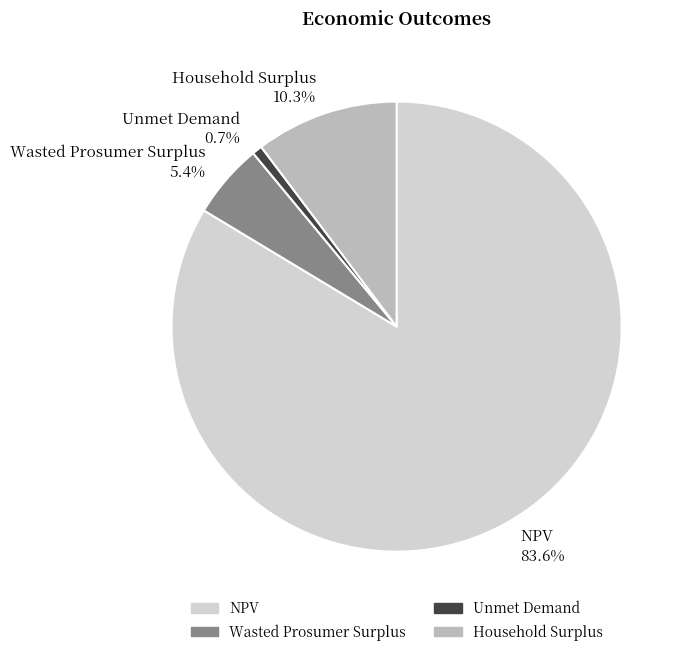

How many segments does this pie chart have?

4